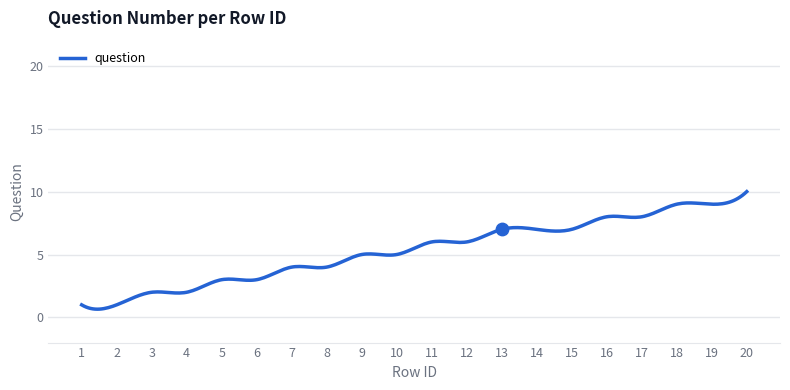

What is the ratio of the value at 16 to the value at 18?

0.9